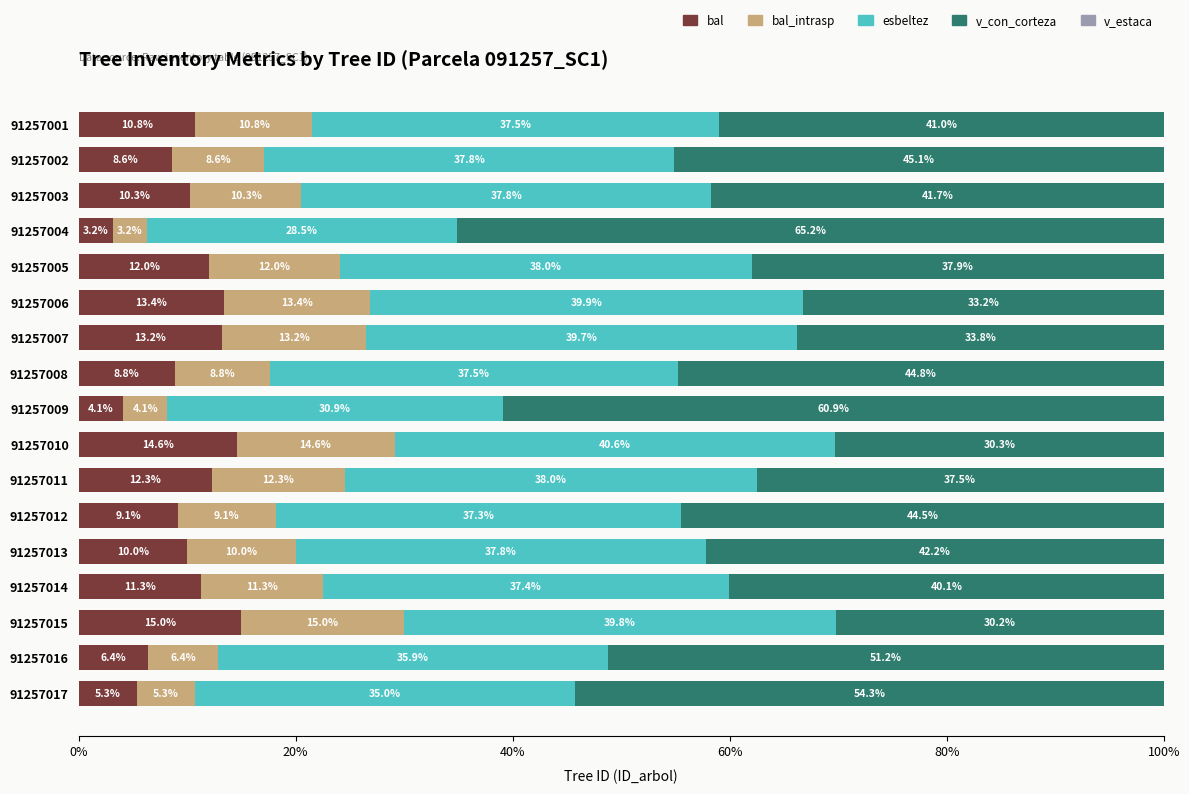

What is the average value of the bal series?

9.9